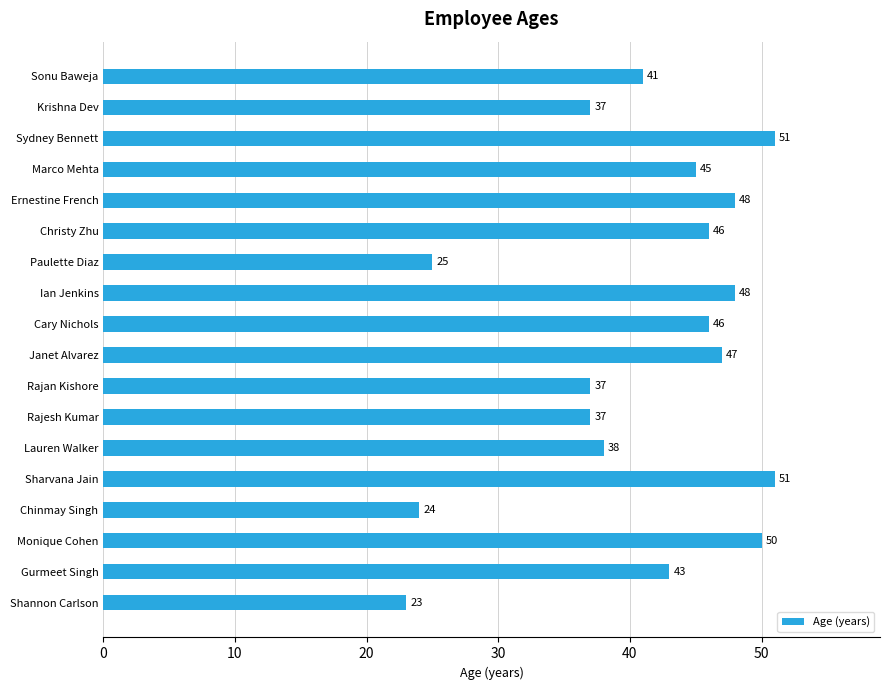

What is the approximate value at Ernestine French?

48